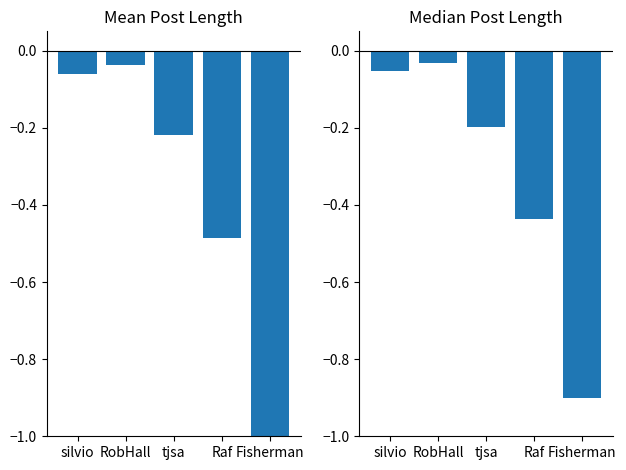

What is the label of the 1st bar from the right?

Fisherman